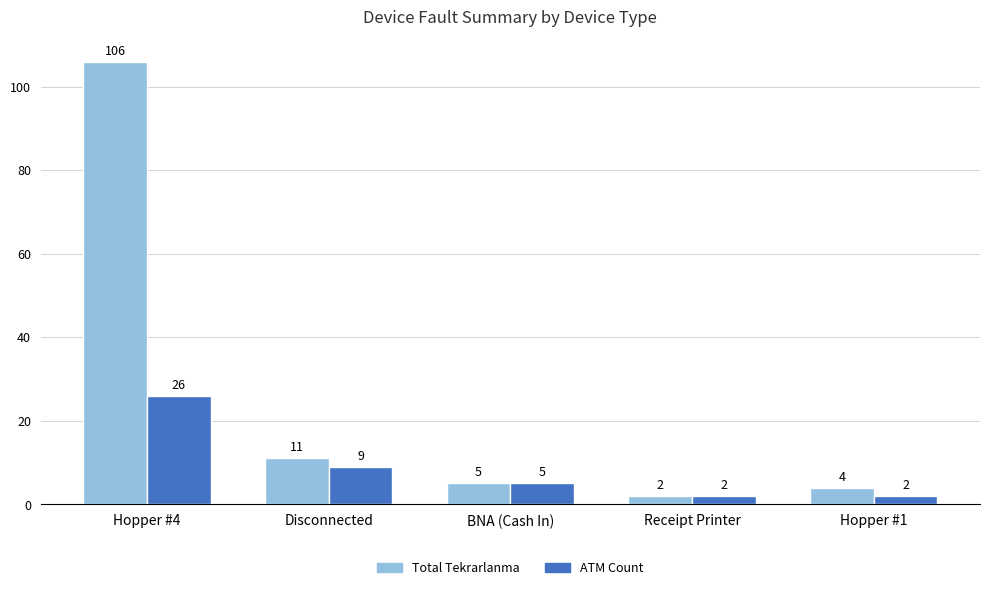

Reading right to left, list all the values displayed in this chart.

Total Tekrarlanma: 4	2	5	11	106
ATM Count: 2	2	5	9	26